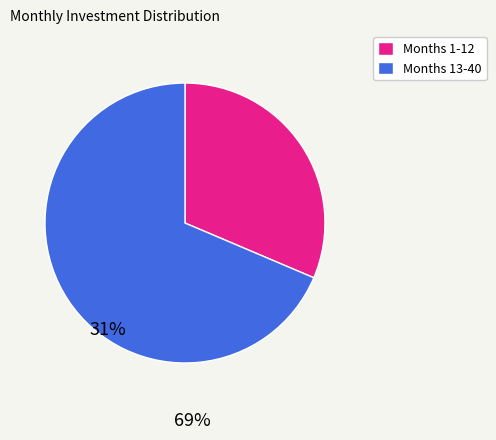

Rank the categories by value from lowest to highest.

Months 1-12, Months 13-40